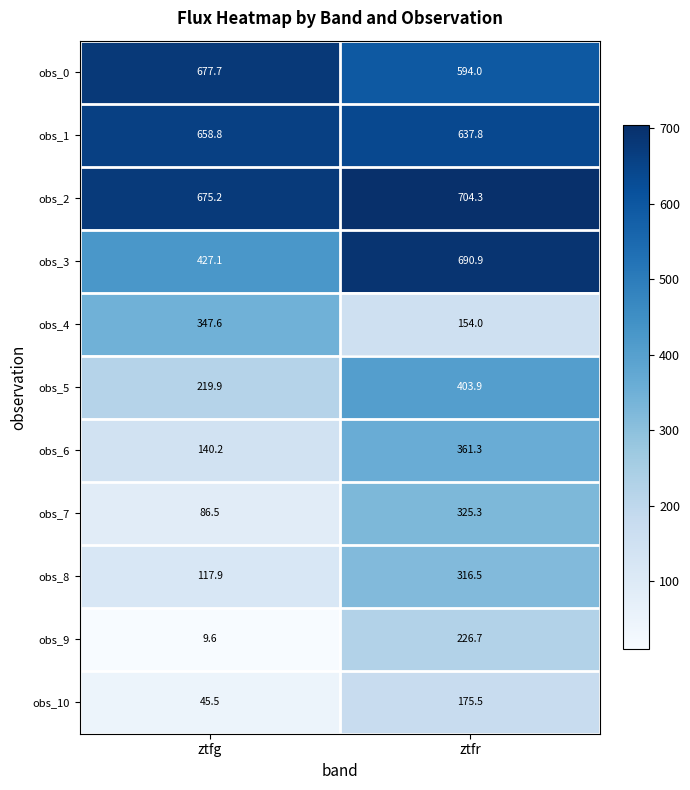

What is the smallest value displayed?

9.6